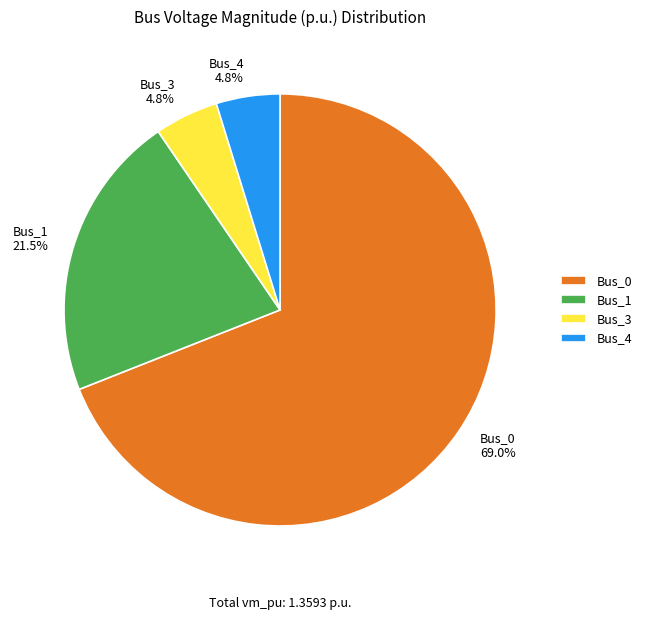

Combined, do Bus_1 21.5% and Bus_3 4.8% account for over 50%?

No